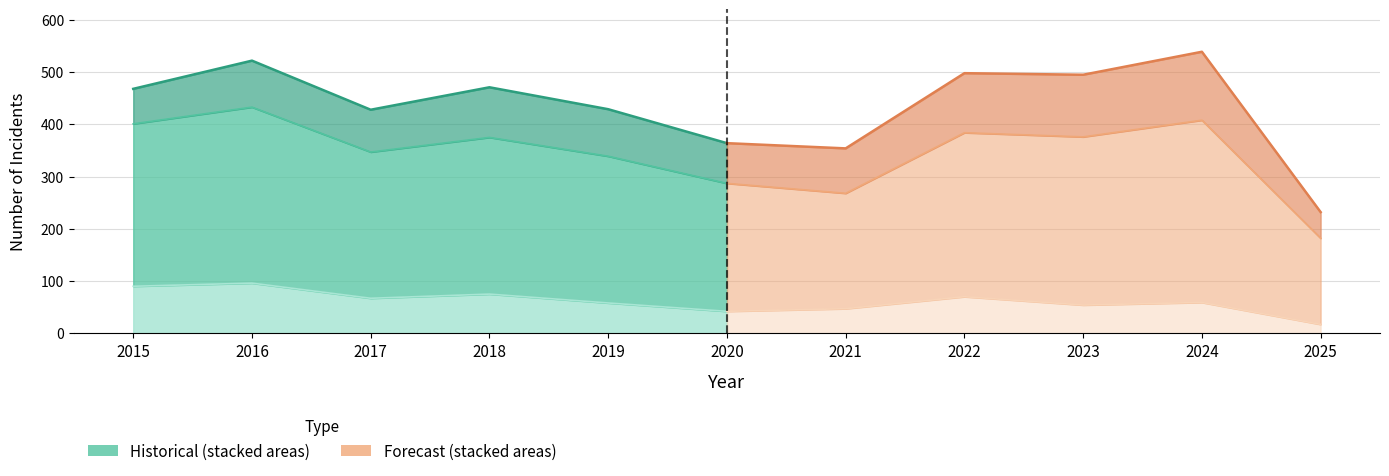

How many values in the Motor Vehicle Theft series exceed 43?

5